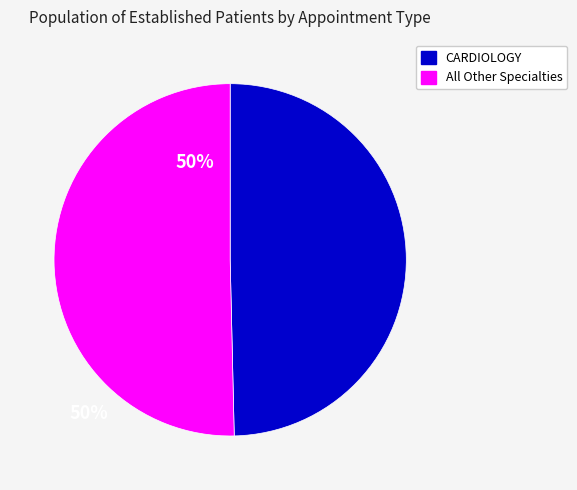

Is there any slice that represents more than half of the pie?

Yes